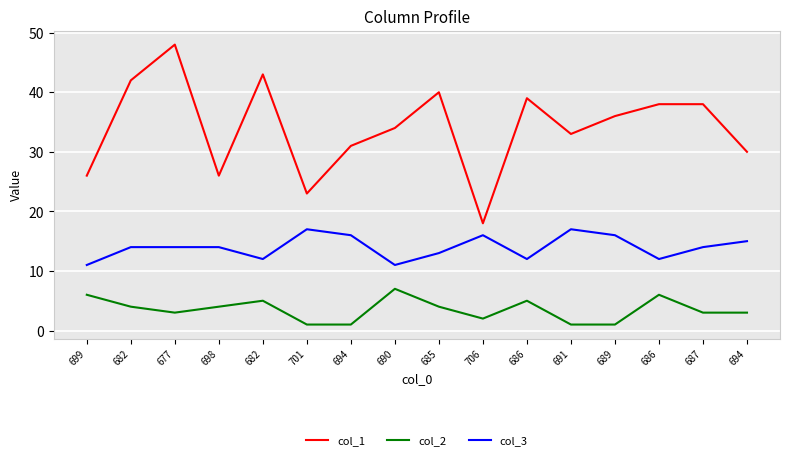

What is the label of the 3rd point from the left?

677